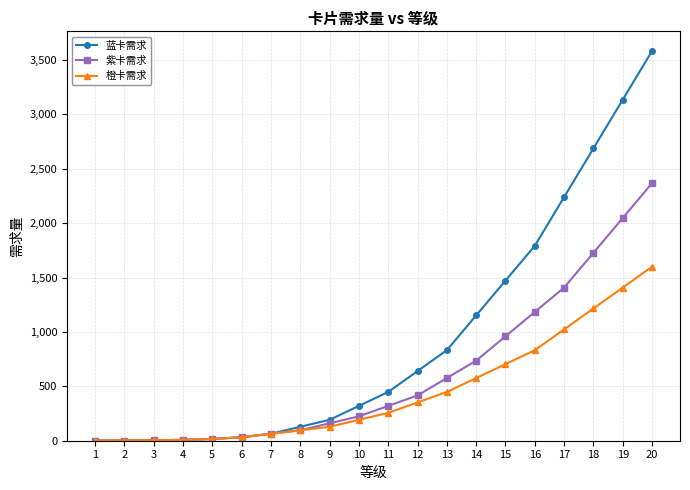

Which category has the highest value across all series?

20